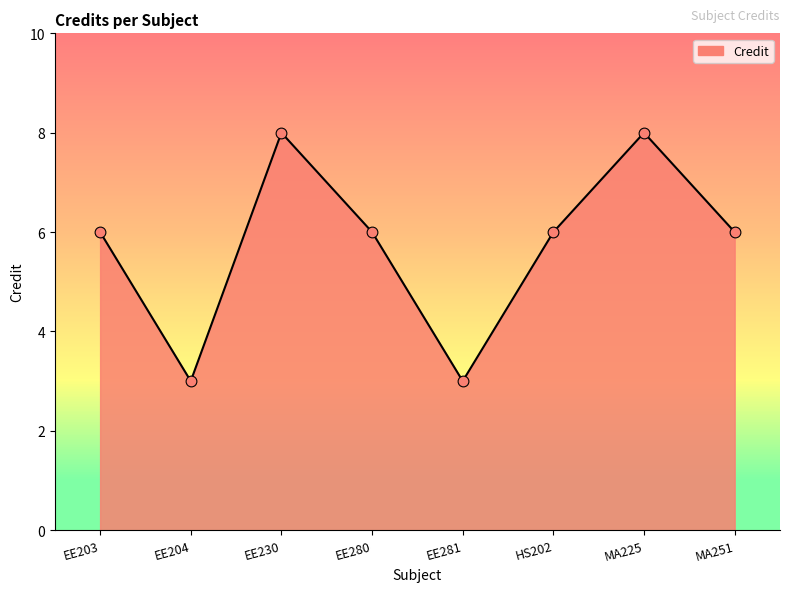

What is the change in value from EE204 to MA251?

+3